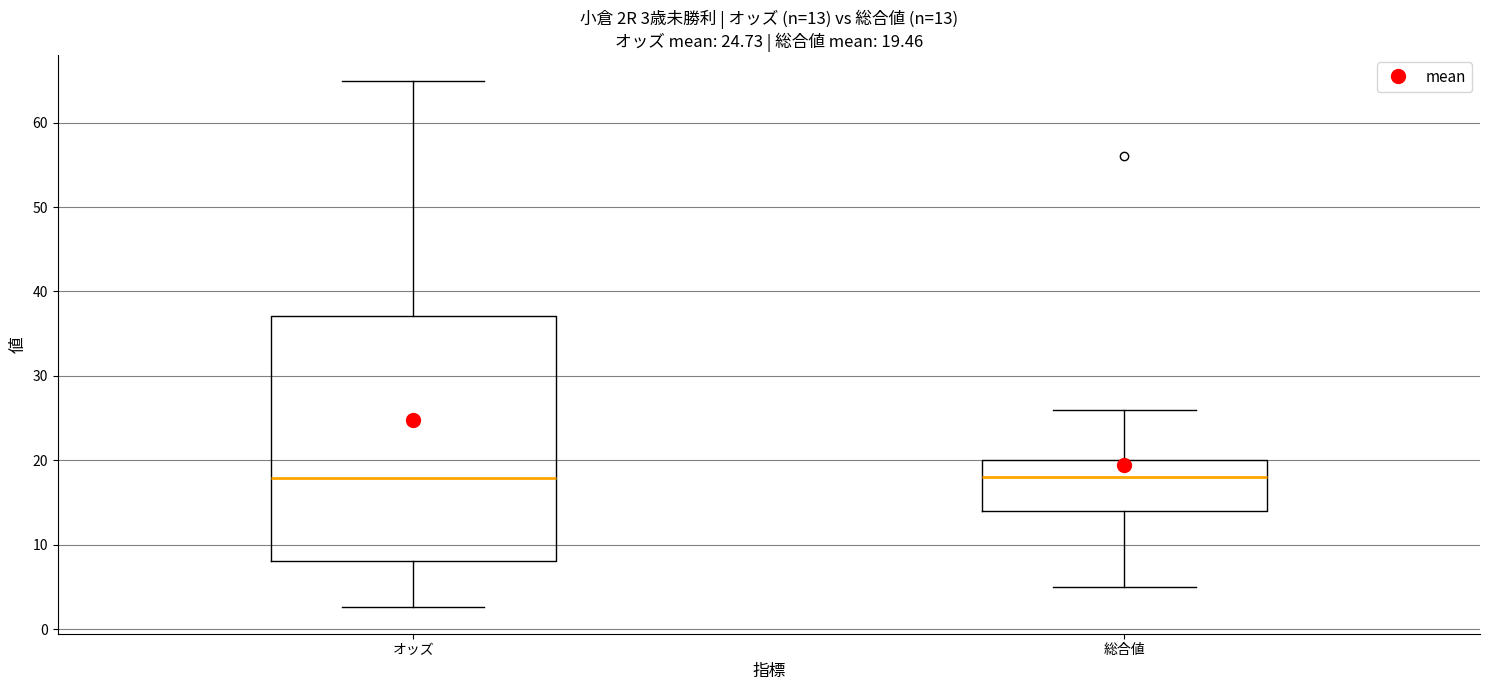

Comparing the boxes themselves (not the whiskers), which one is the tallest?

オッズ